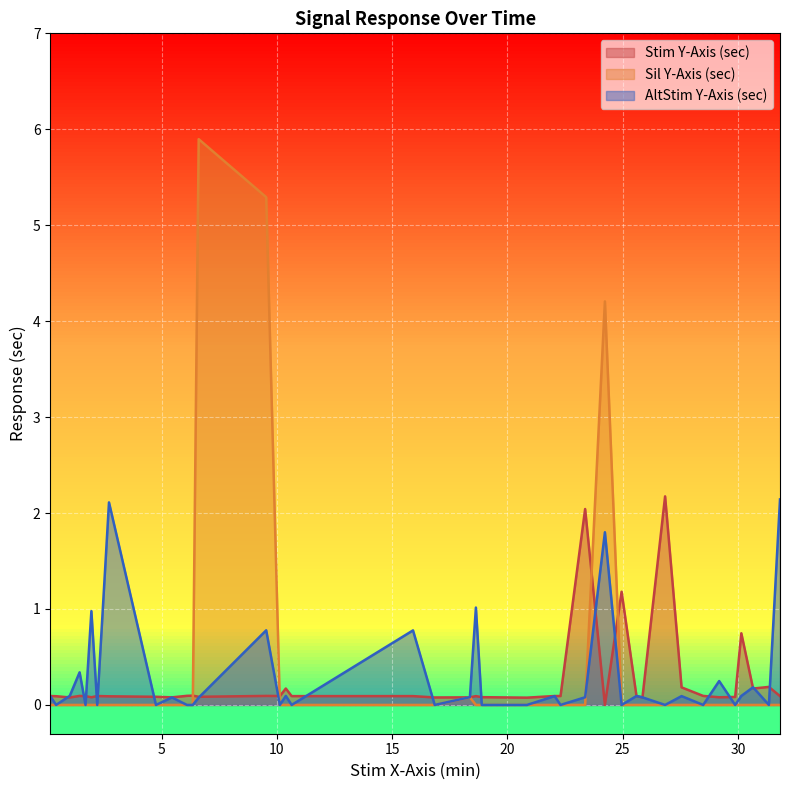

What is the value of the AltStim Y-Axis (sec) point at the 20th from the left?

0.1